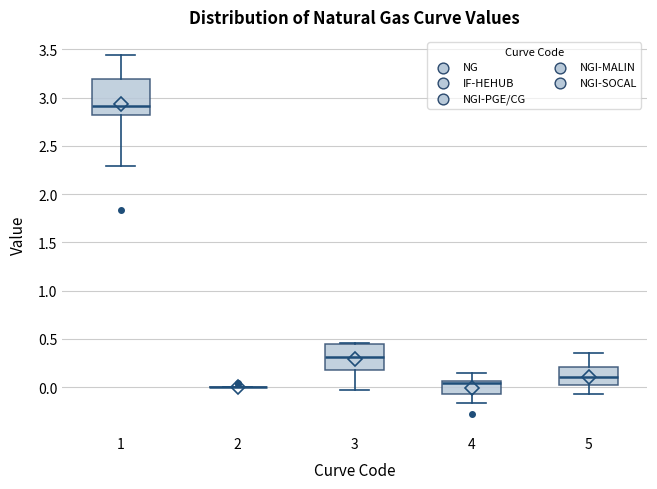

Comparing the boxes themselves (not the whiskers), which one is the tallest?

1